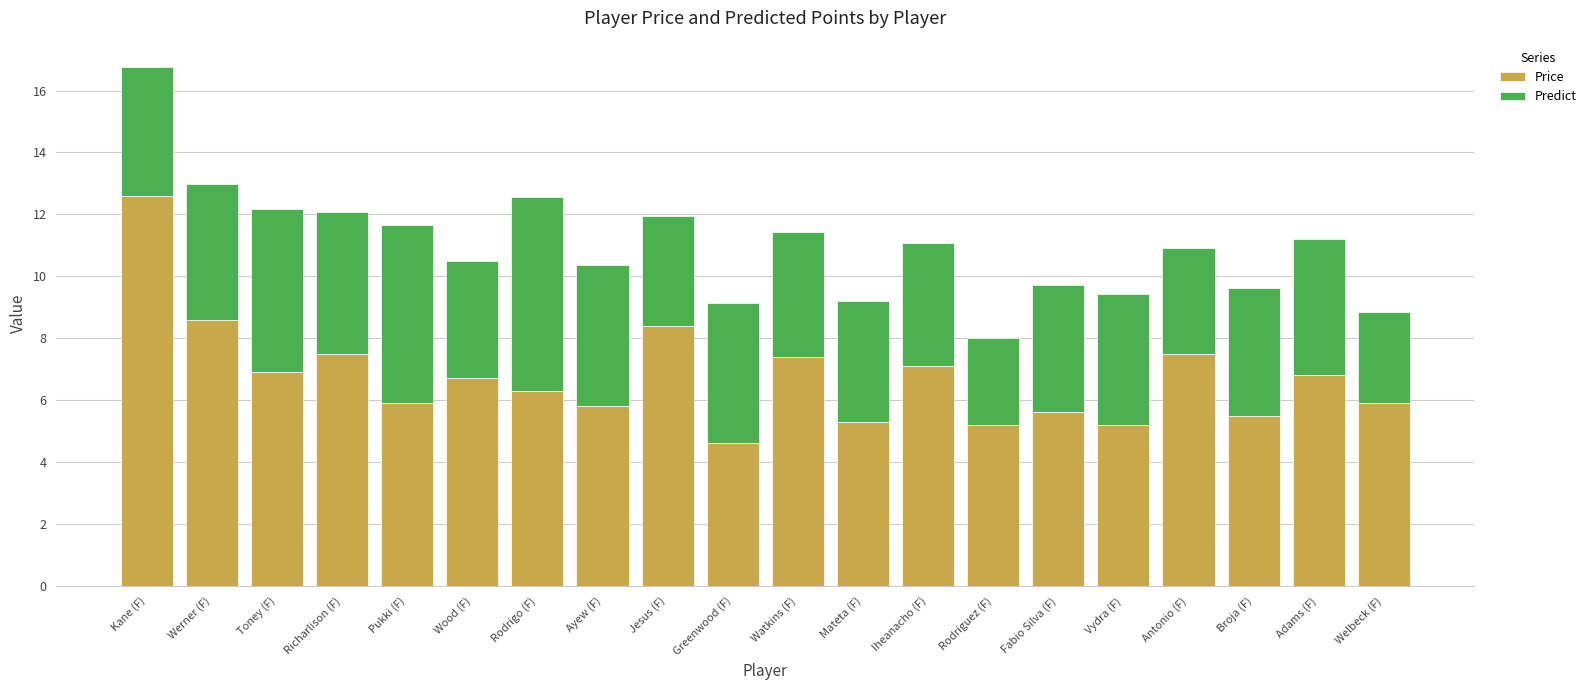

What is the total value across all series at Fabio Silva (F)?

9.7